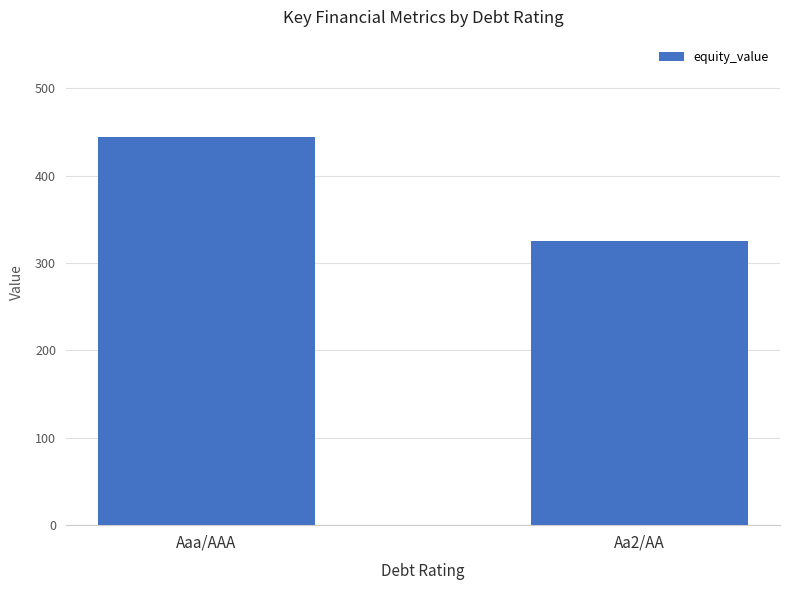

What is the value of the 2nd bar from the left?

325.8